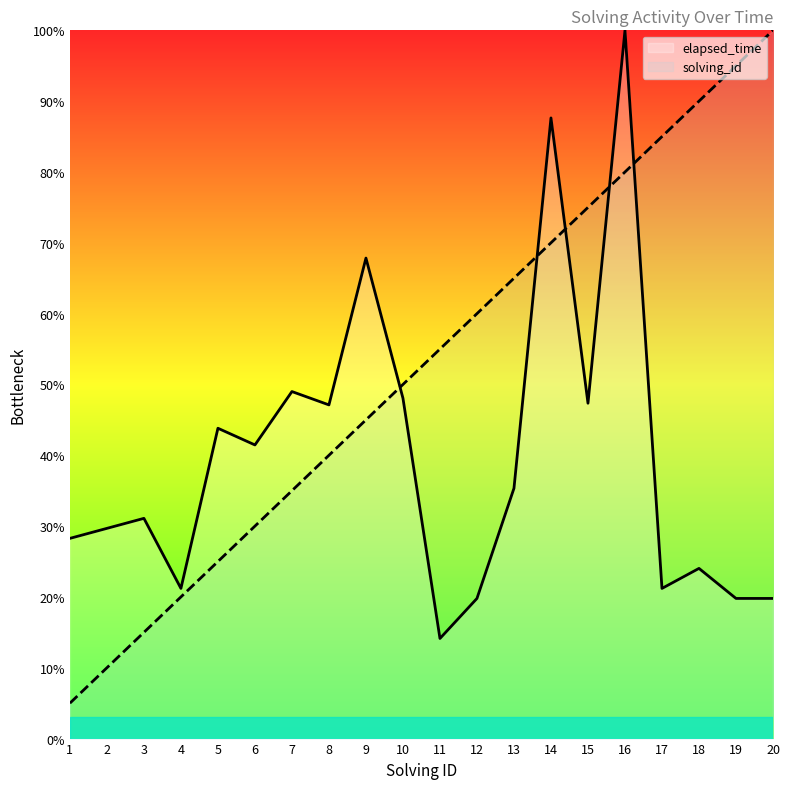

How many interior local valleys does the elapsed_time series have?

6